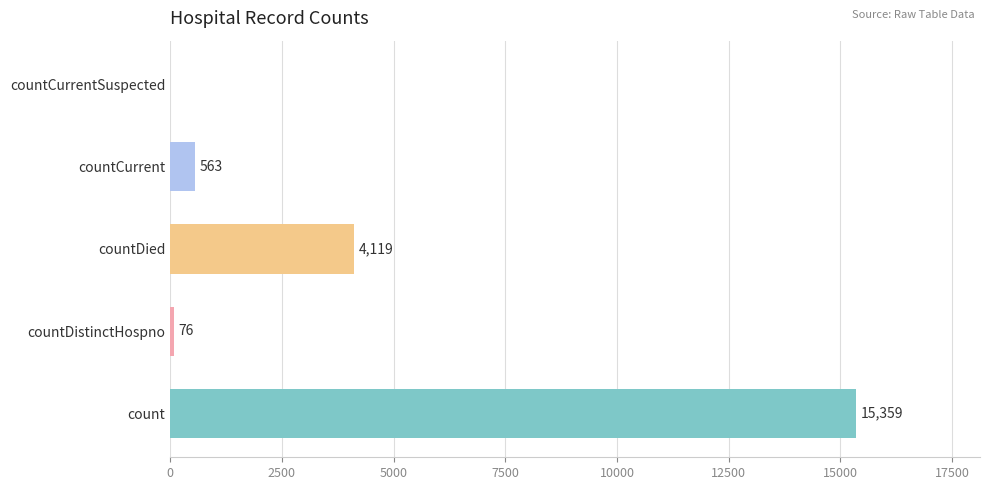

Which has a higher value, countCurrent or countDistinctHospno?

countCurrent